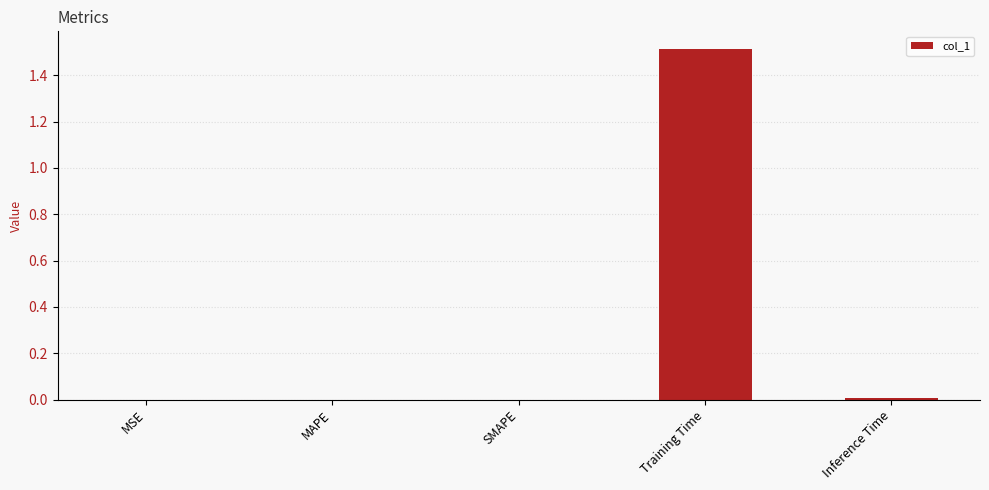

Between Training Time and MSE, which is larger?

Training Time